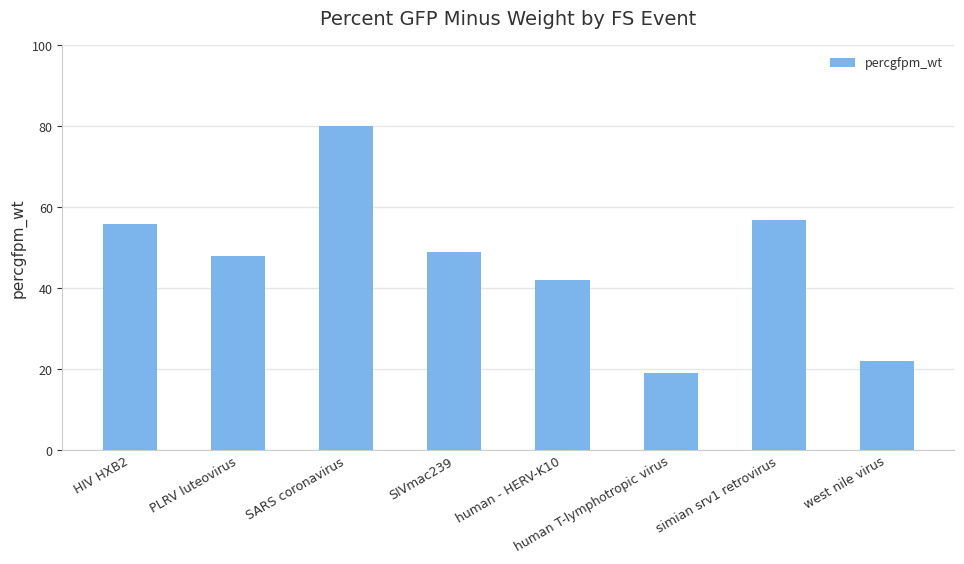

What position from the right is simian srv1 retrovirus?

2